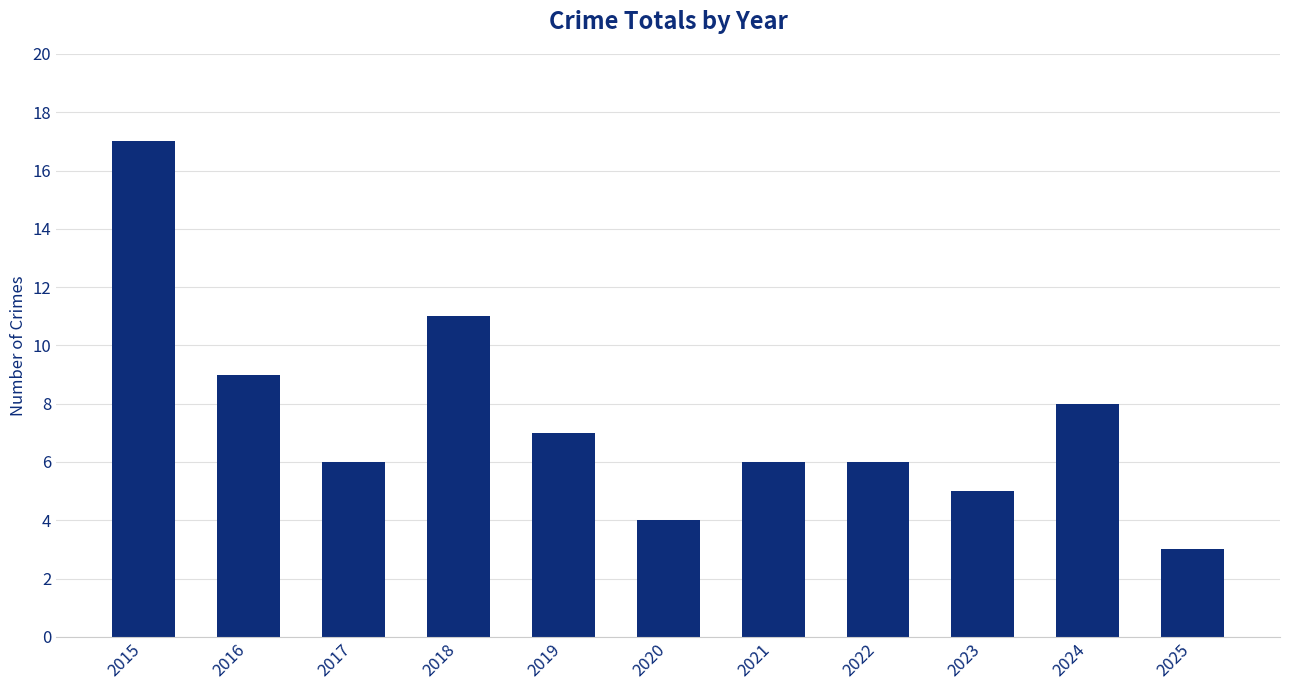

Is it true that the value at 2017 is 6?

True